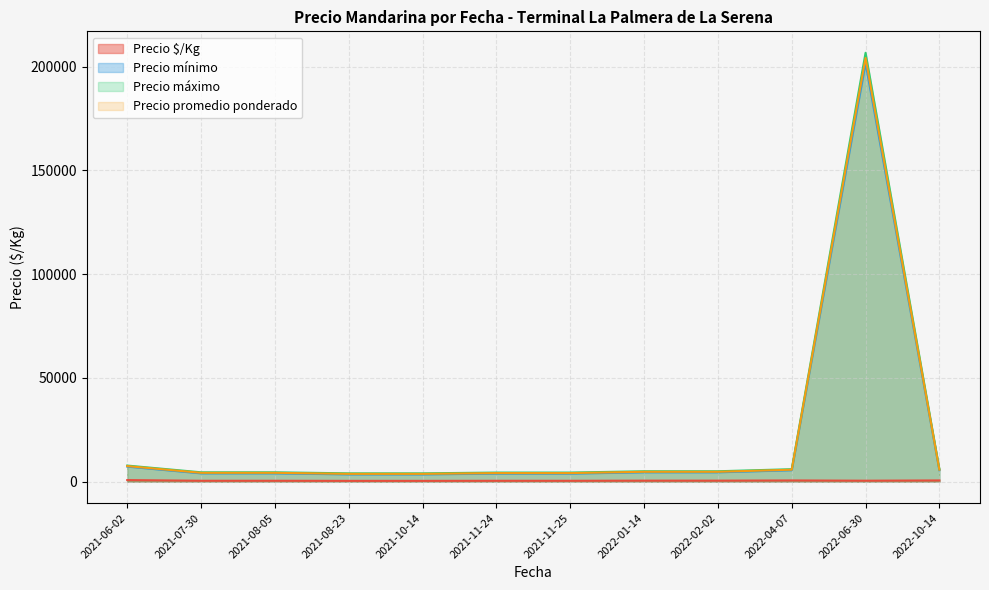

What is the greatest value displayed?

206666.7